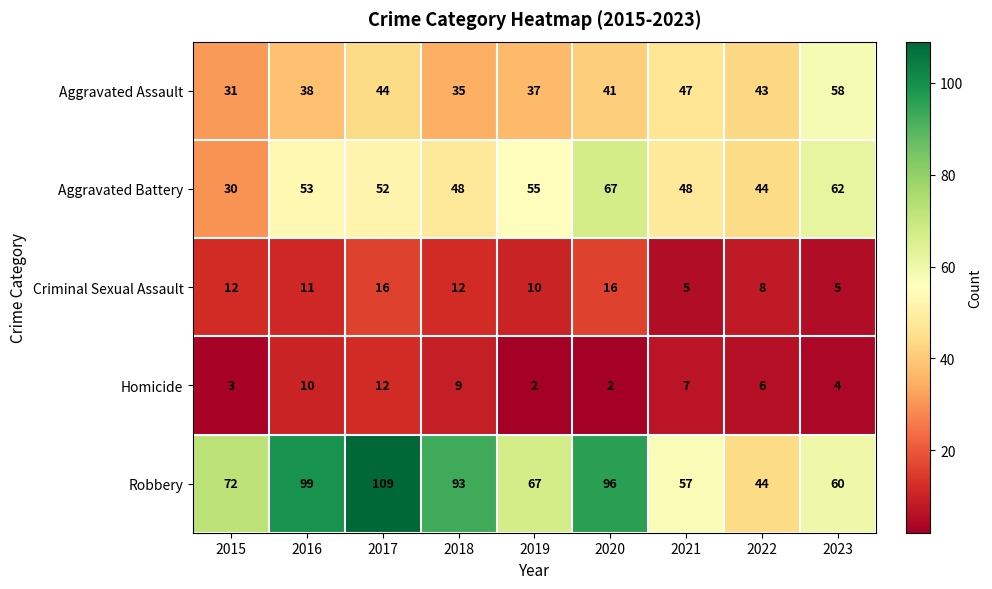

What is the average value of the Criminal Sexual Assault series?

11